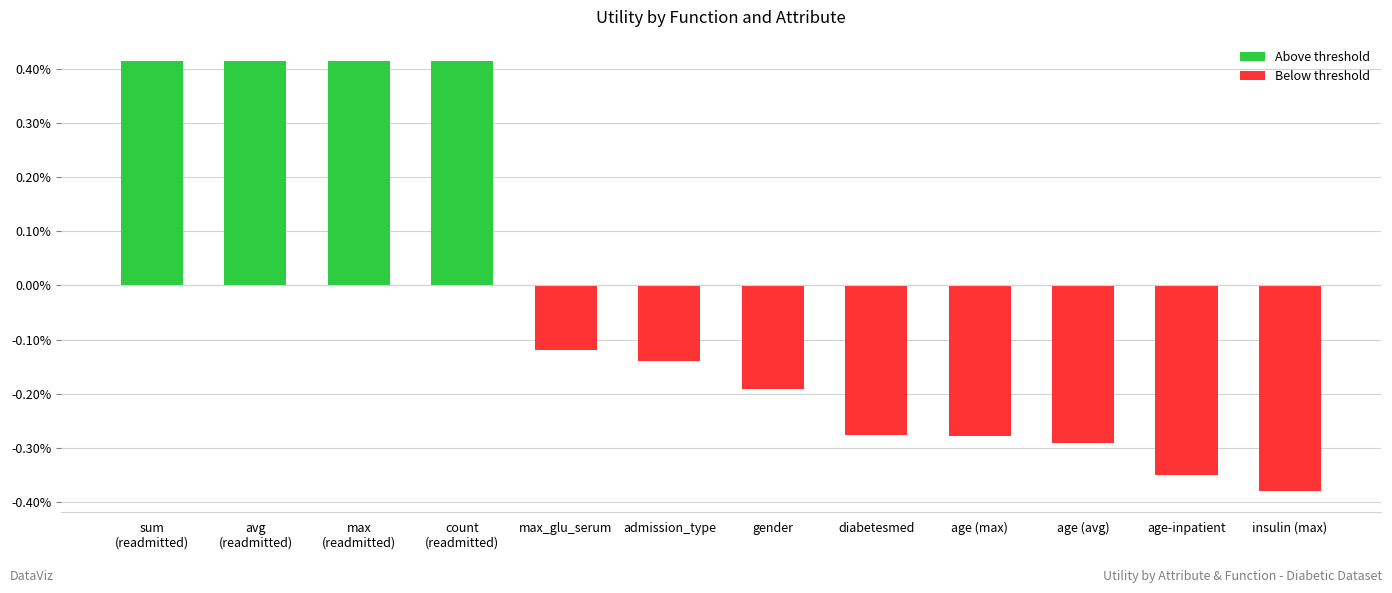

What is the label of the 5th bar from the right?

diabetesmed